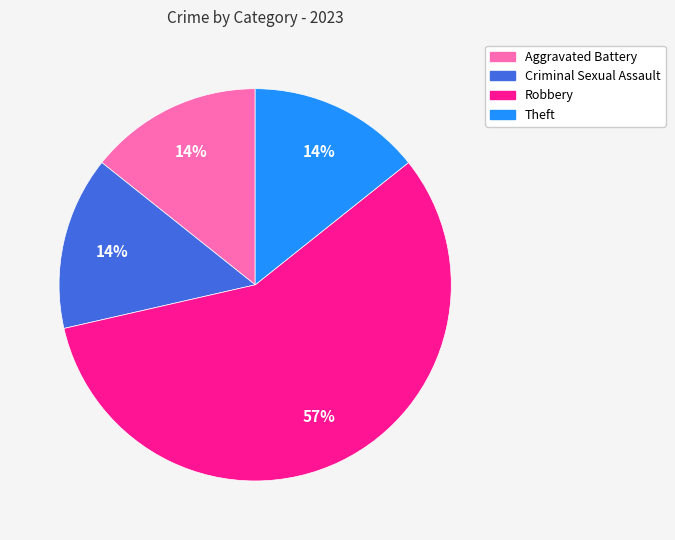

Which slice represents more than half of the pie?

Robbery